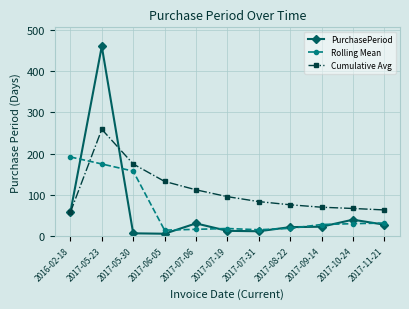

Is it true that PurchasePeriod equals 11.8 at 2017-11-21?

False